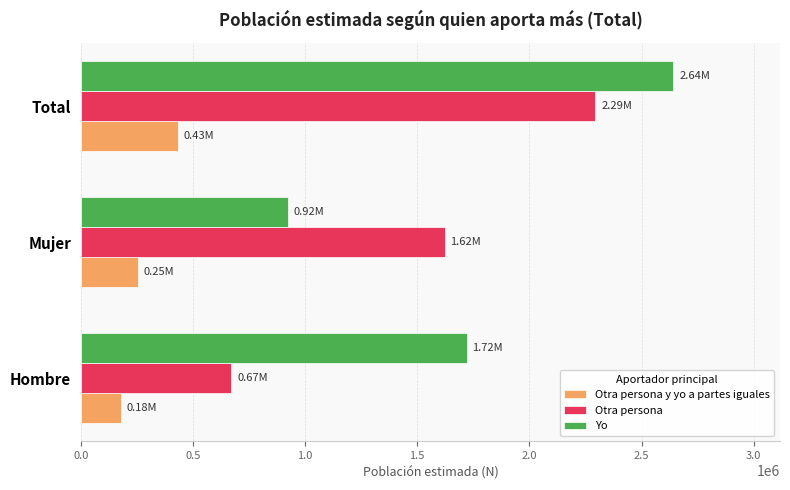

What is the total value across all series at Total?

5366122